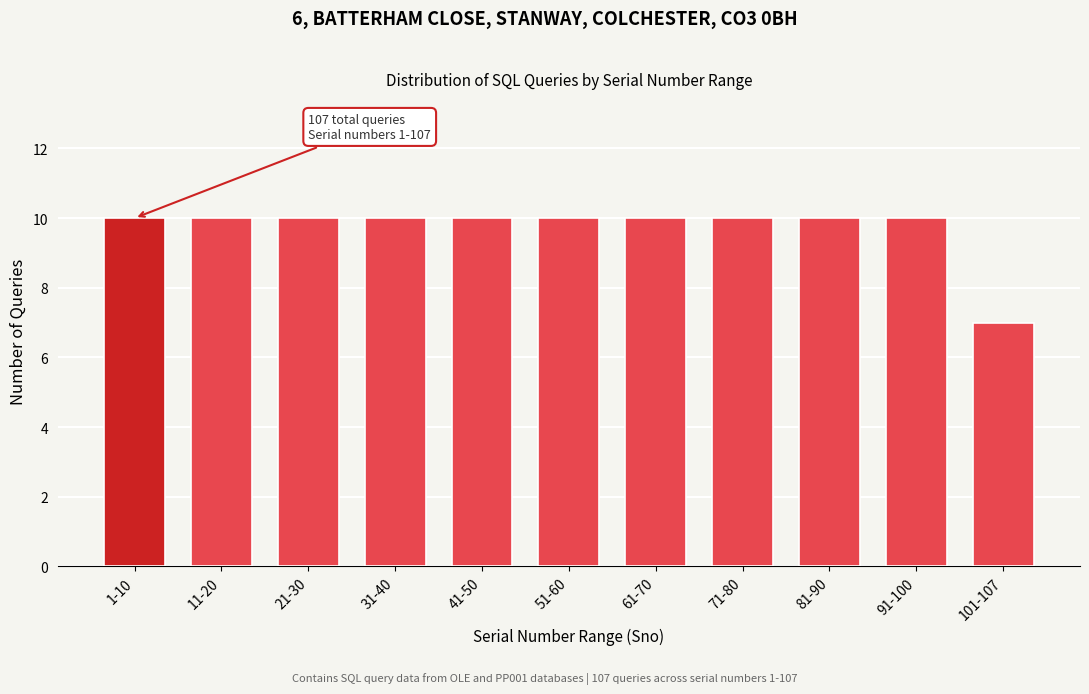

Reading left to right, what are all the values shown in this chart?

1-10=10	11-20=10	21-30=10	31-40=10	41-50=10	51-60=10	61-70=10	71-80=10	81-90=10	91-100=10	101-107=7